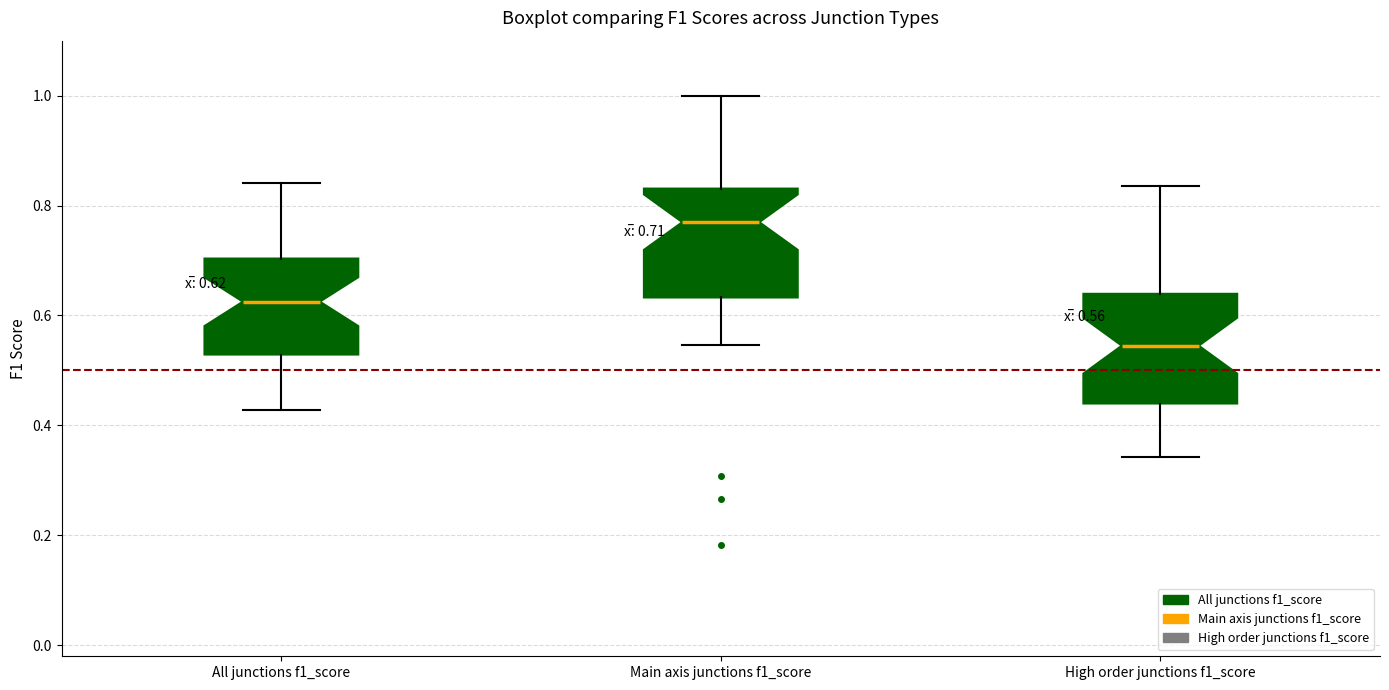

Which box's median line is the lowest?

High order junctions f1_score